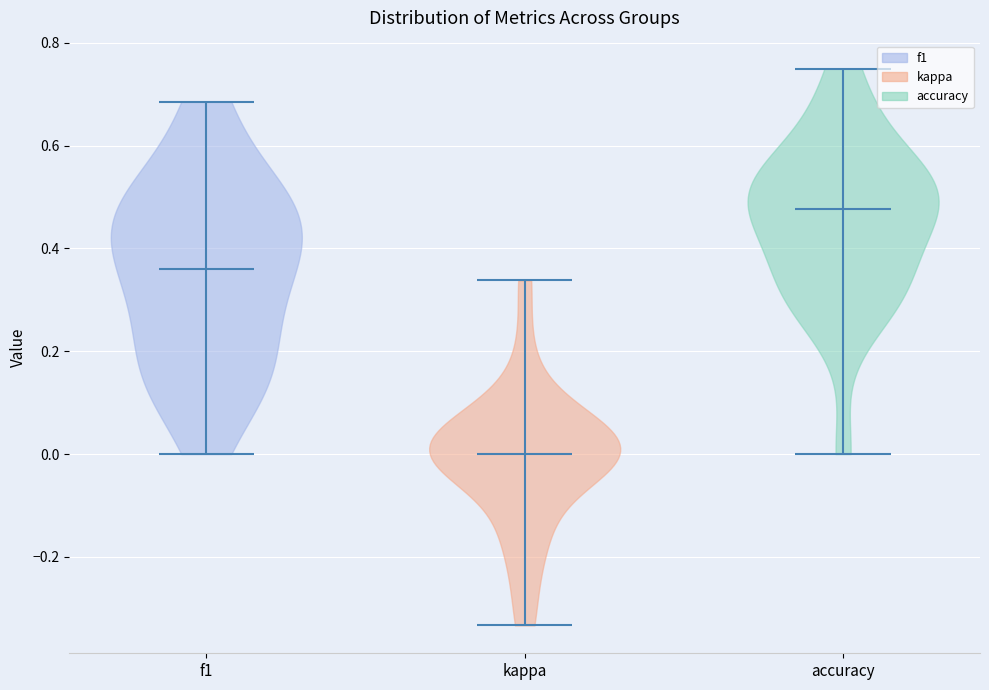

Which violin has the highest median line?

accuracy